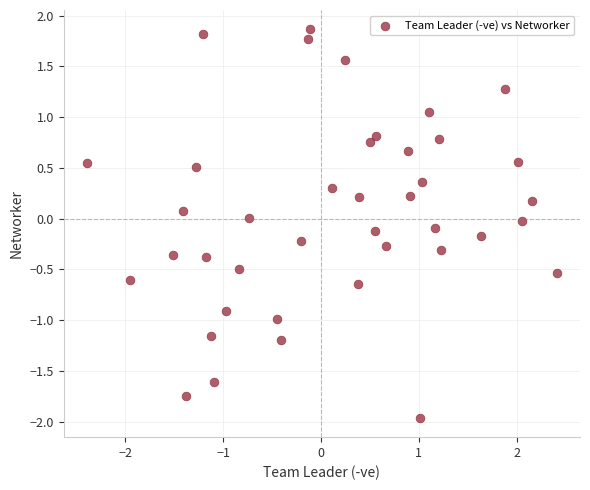

What is the range of Y values (max minus min)?

3.8